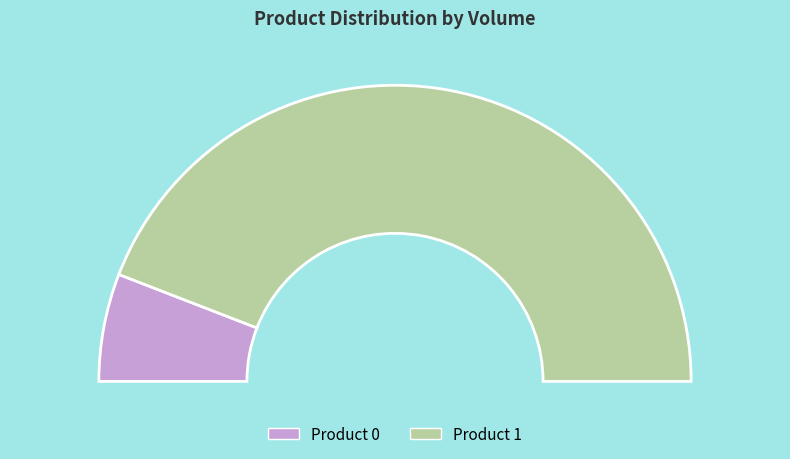

Does 1 account for over 50% of the chart?

Yes